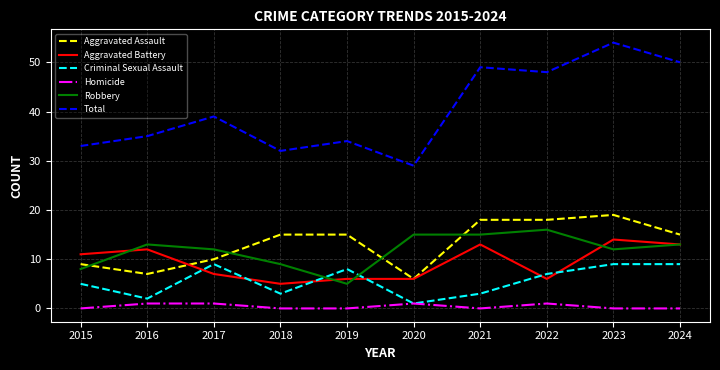

What is the spread (max minus min) of values at 2024?

50